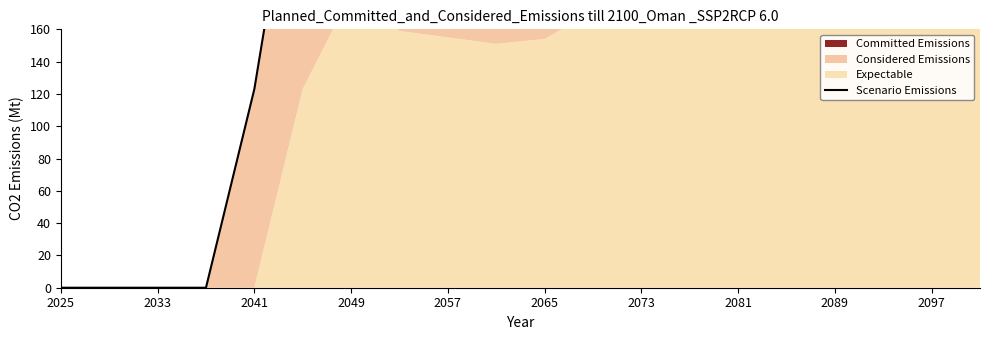

How many data points does each series have?

20